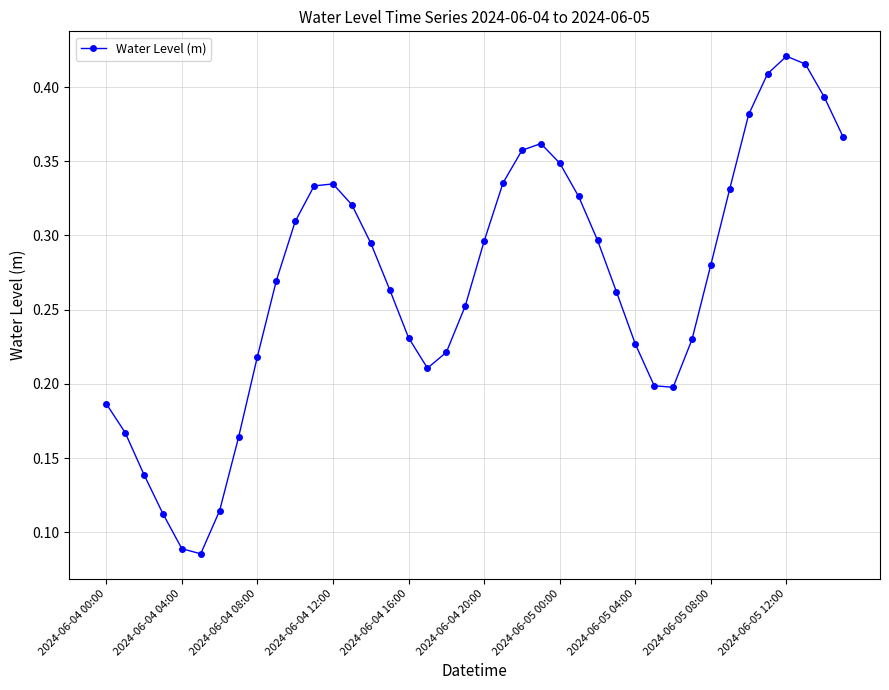

How many values are between 0 and 1?

40